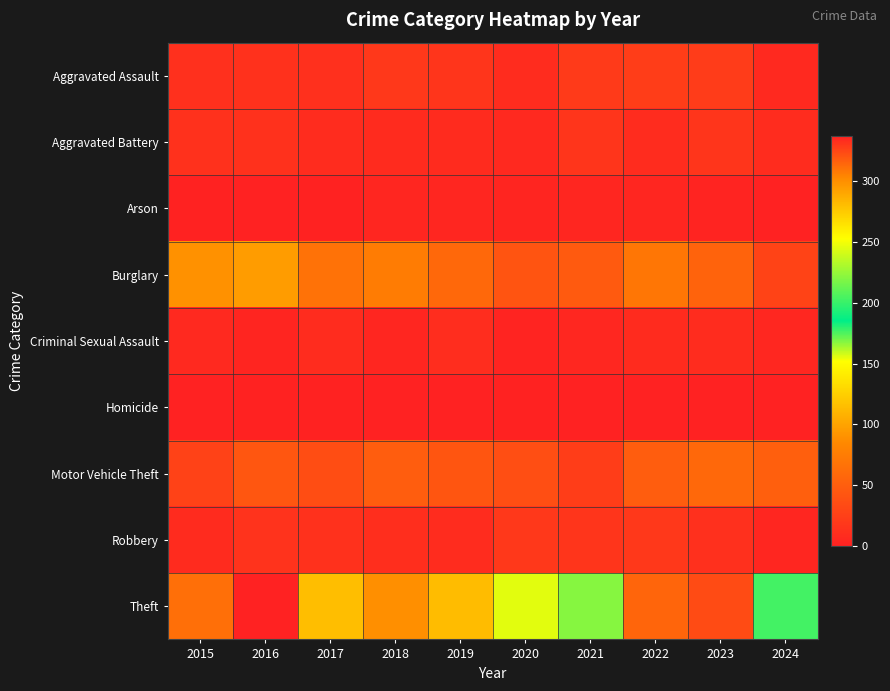

Between 2017 and 2019, which is larger?

2019